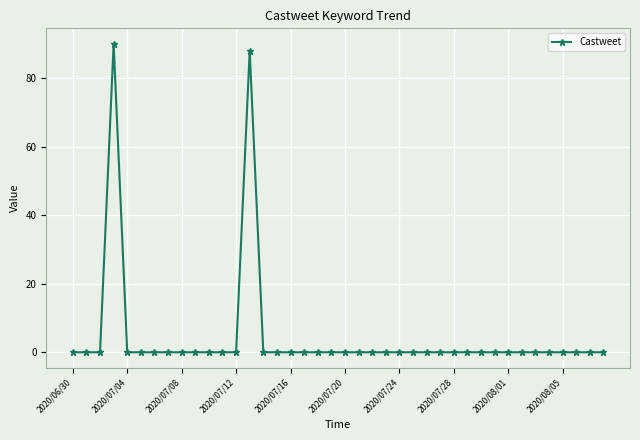

What is the difference between the maximum and minimum values?

90